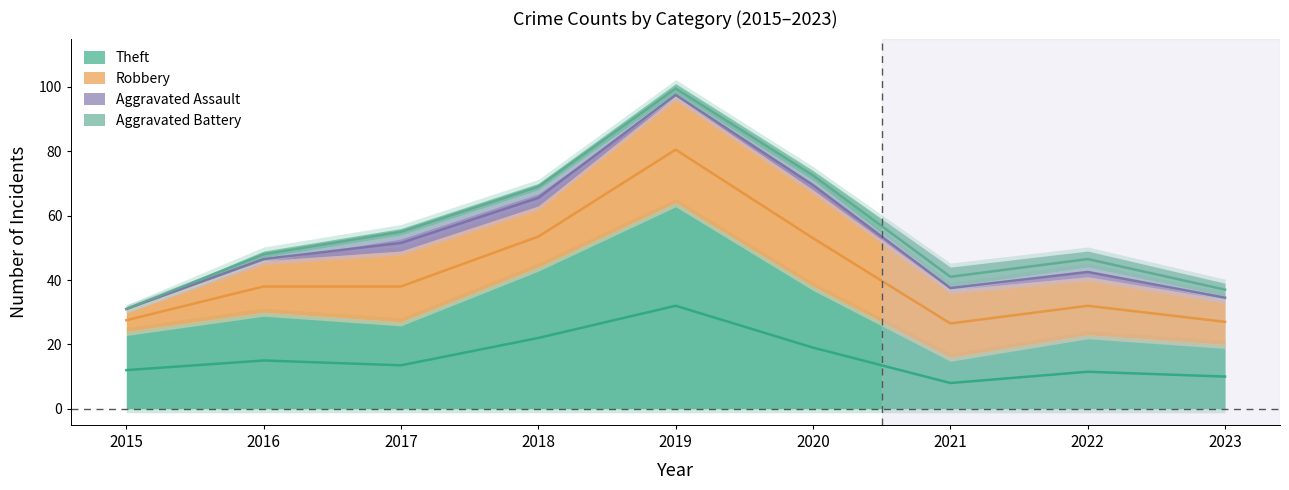

At which category is the sum across all series the highest?

2019